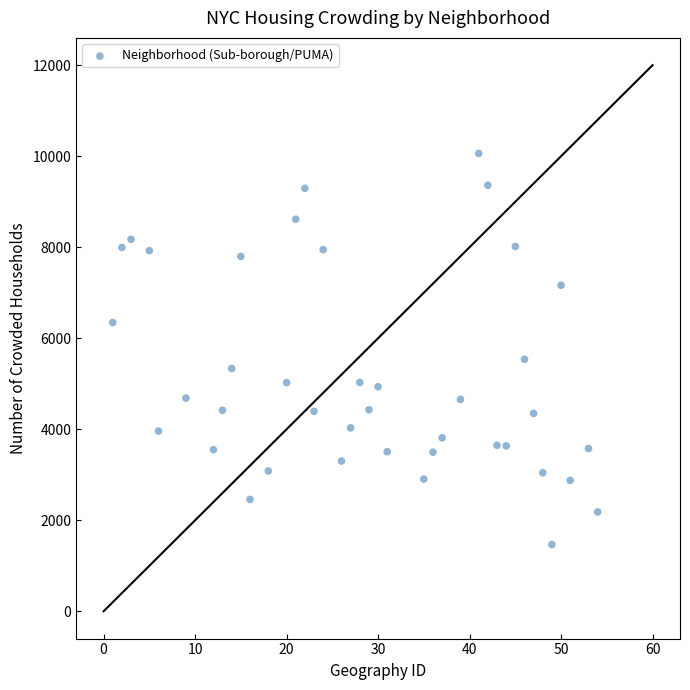

What Y value in the scatter plot is closest to 5764?

5537